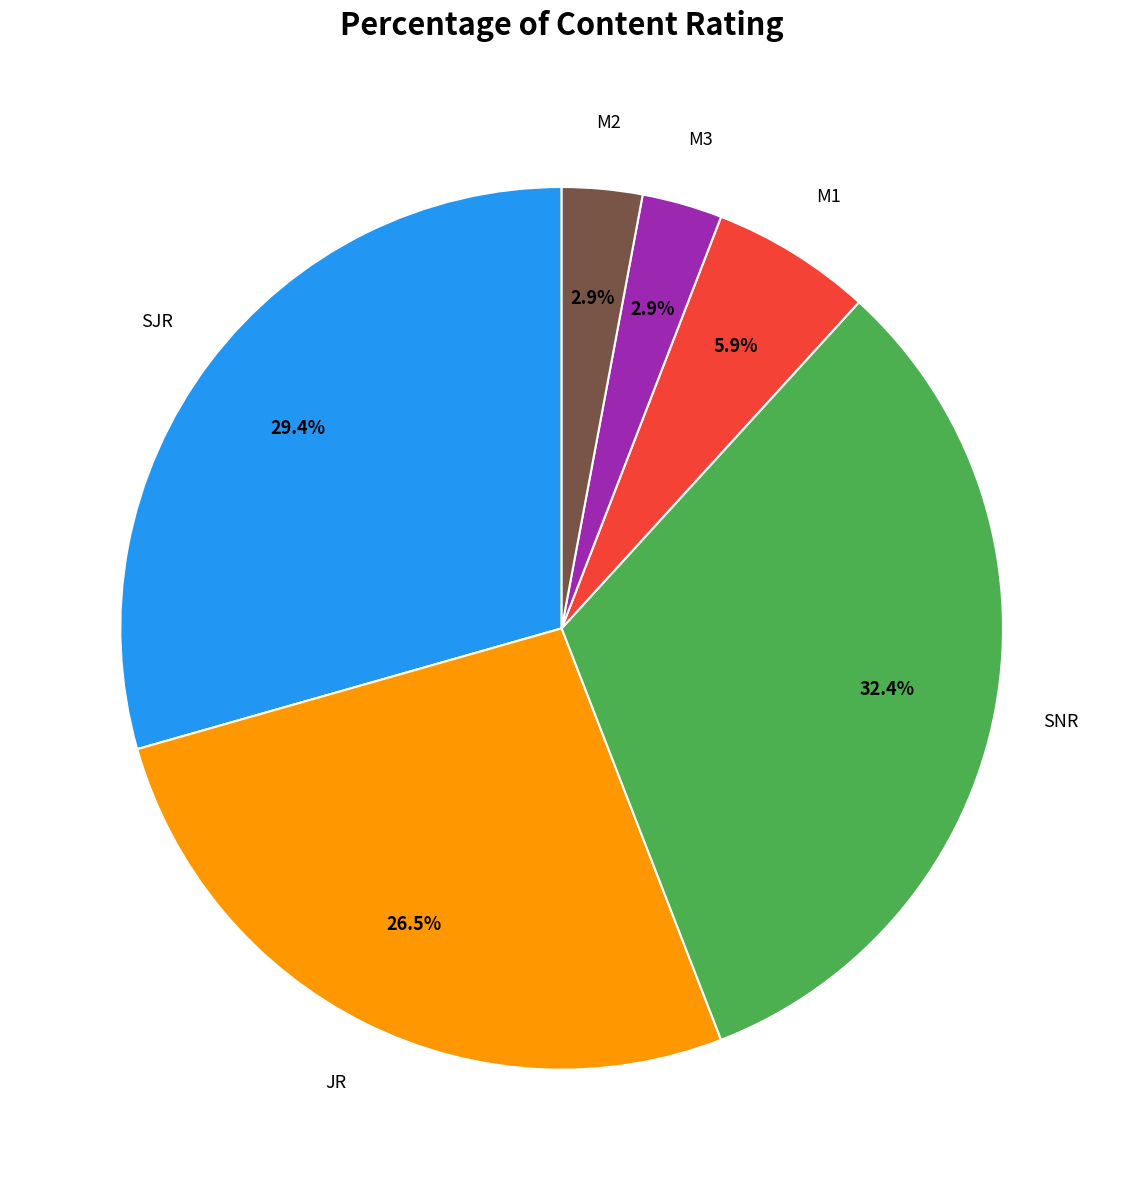

Is there a majority slice in this chart?

No